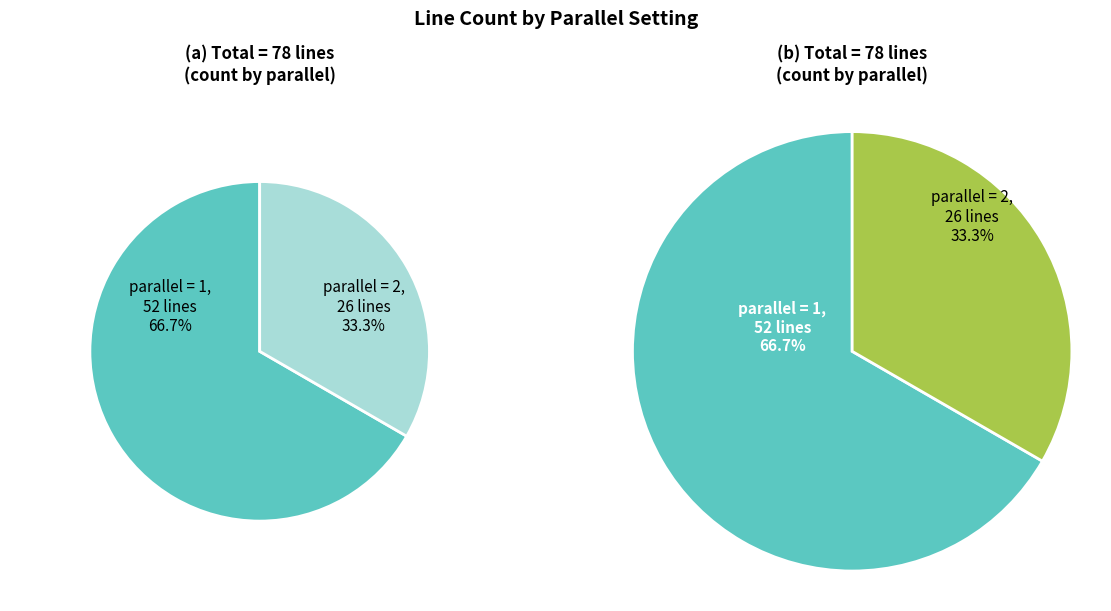

To the nearest percent, what is the combined percentage of parallel_2 and parallel_1?

100%